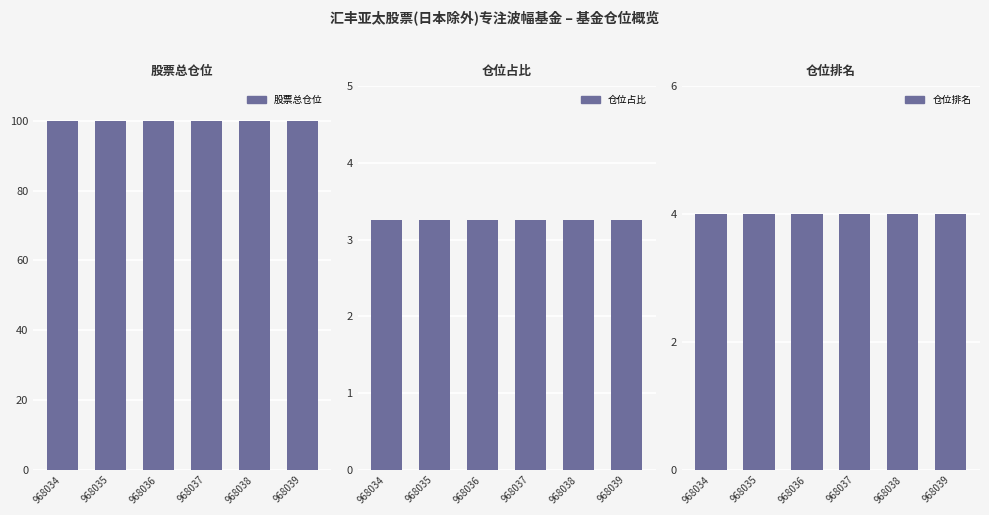

Which category has the highest value across all series?

968034